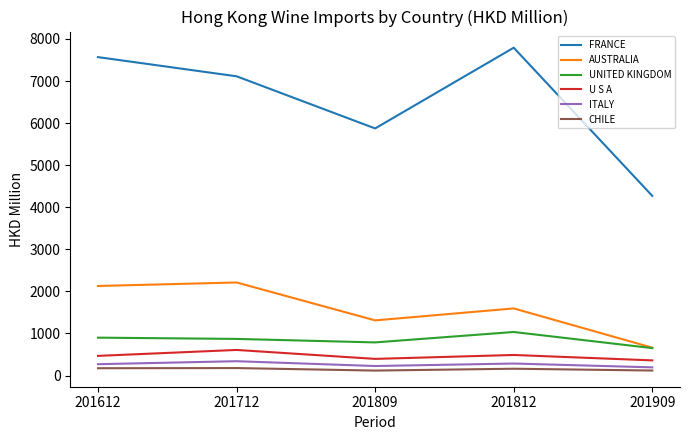

At which category does AUSTRALIA reach its first local valley?

201809